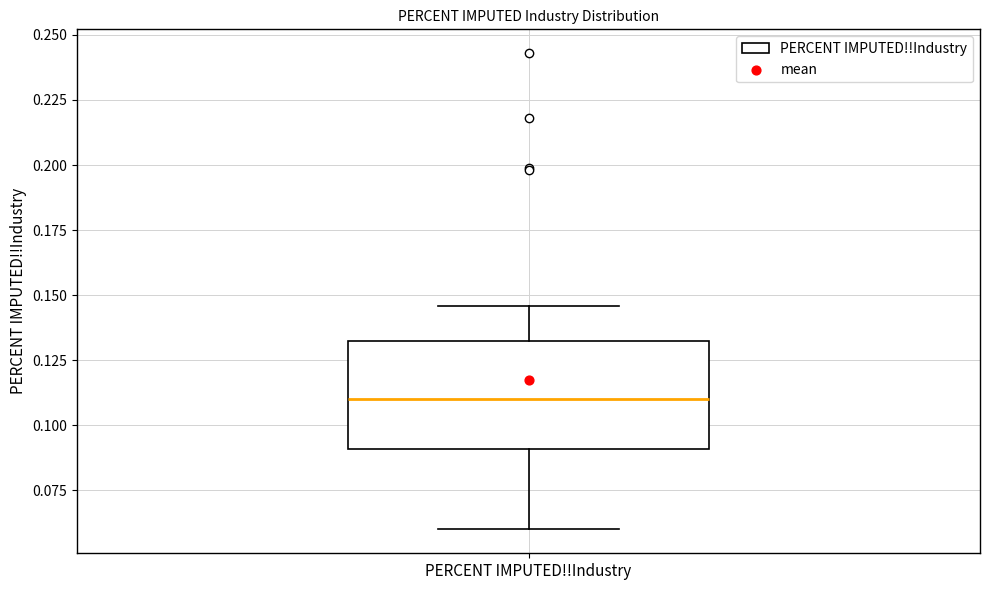

Transcribe this box plot: give where the median line is, the range the box spans, and where the two whiskers end, as read against the y-axis. The values are not printed on the chart, so give them approximately, as read against the axis.

median 0.110, box 0.090 to 0.135, whiskers 0.060 to 0.145